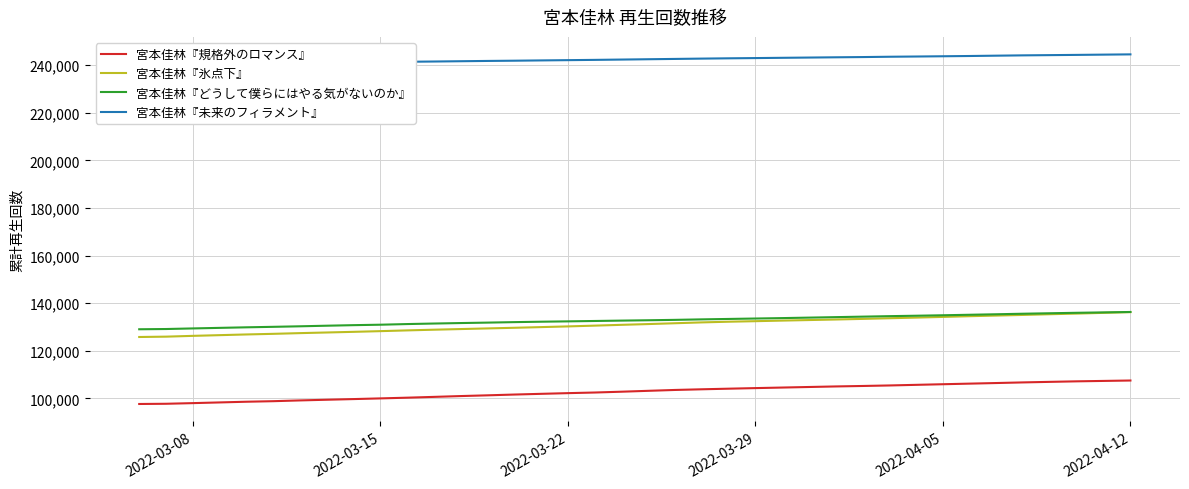

True or false: 宮本佳林『どうして僕らにはやる気がないのか』 has more than 0 interior local peaks.

False